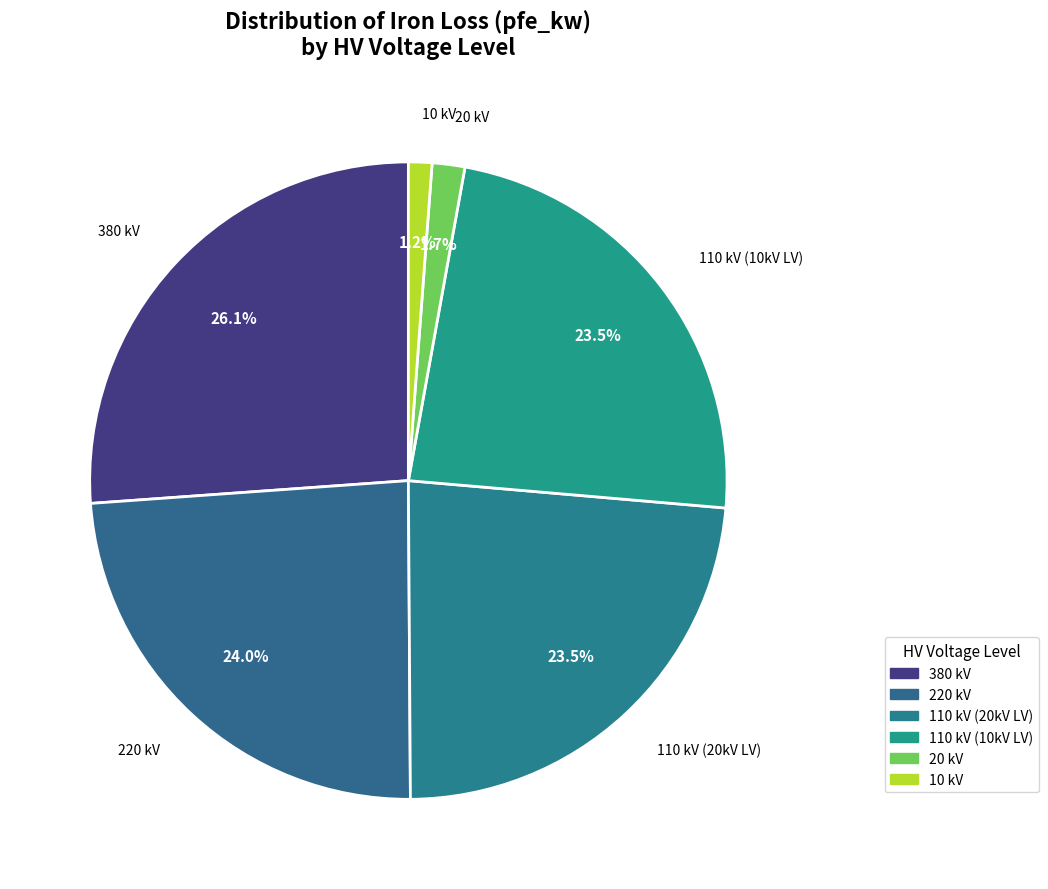

Combined, do 110 kV (10kV LV) and 10 kV account for over 50%?

No